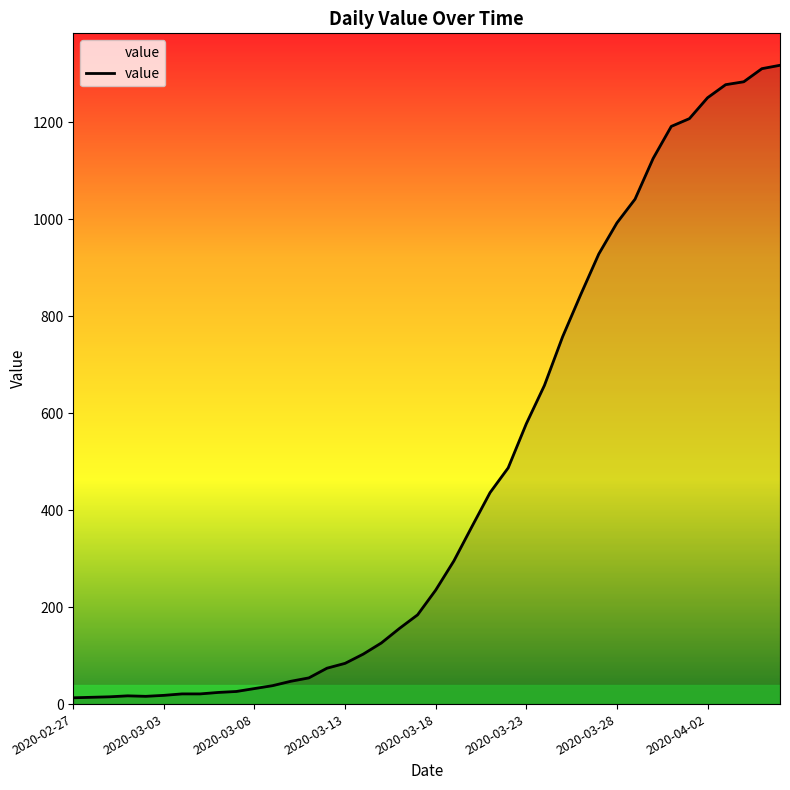

What is the greatest value displayed?

1317